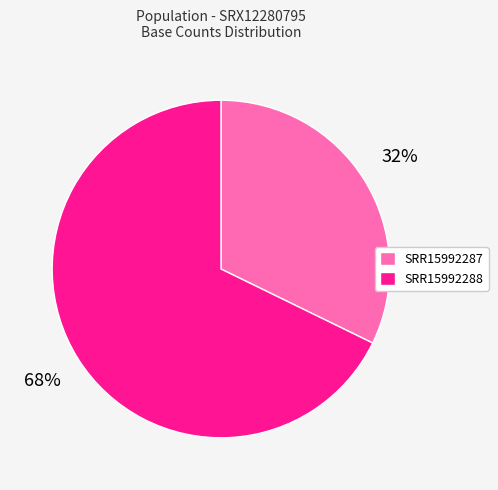

What is the majority slice?

SRR15992288